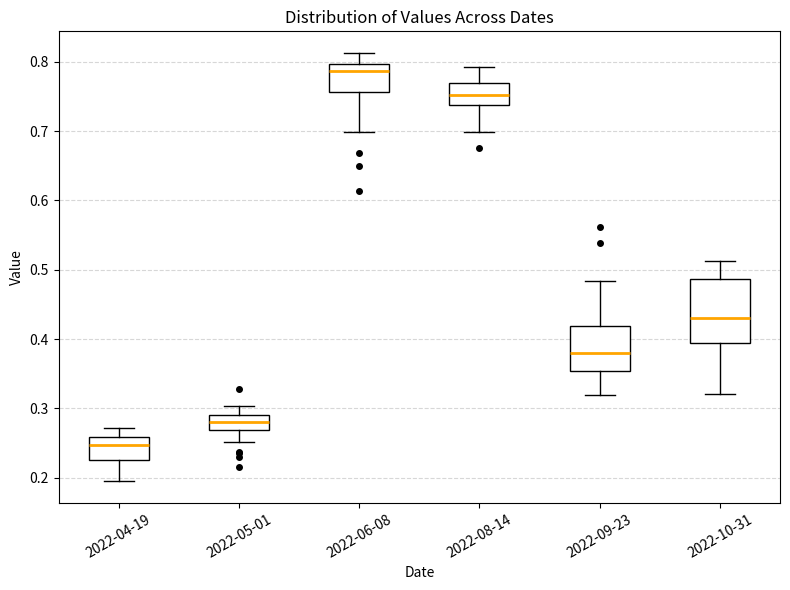

Reading left to right, transcribe this box plot: for each box, give where its median line is, the range the box spans, and where its two whiskers end, as read against the y-axis. The values are not printed on the chart, so give them approximately, as read against the axis.

2022-04-19: median 0.25, box 0.23 to 0.26, whiskers 0.19 to 0.27
2022-05-01: median 0.28, box 0.27 to 0.29, whiskers 0.25 to 0.30
2022-06-08: median 0.79, box 0.76 to 0.80, whiskers 0.70 to 0.81
2022-08-14: median 0.75, box 0.74 to 0.77, whiskers 0.70 to 0.79
2022-09-23: median 0.38, box 0.35 to 0.42, whiskers 0.32 to 0.48
2022-10-31: median 0.43, box 0.39 to 0.49, whiskers 0.32 to 0.51